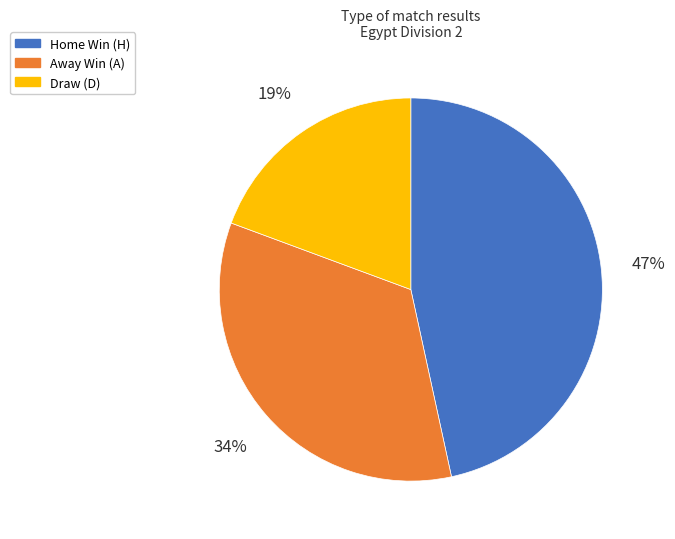

Is there any slice that represents more than half of the pie?

No